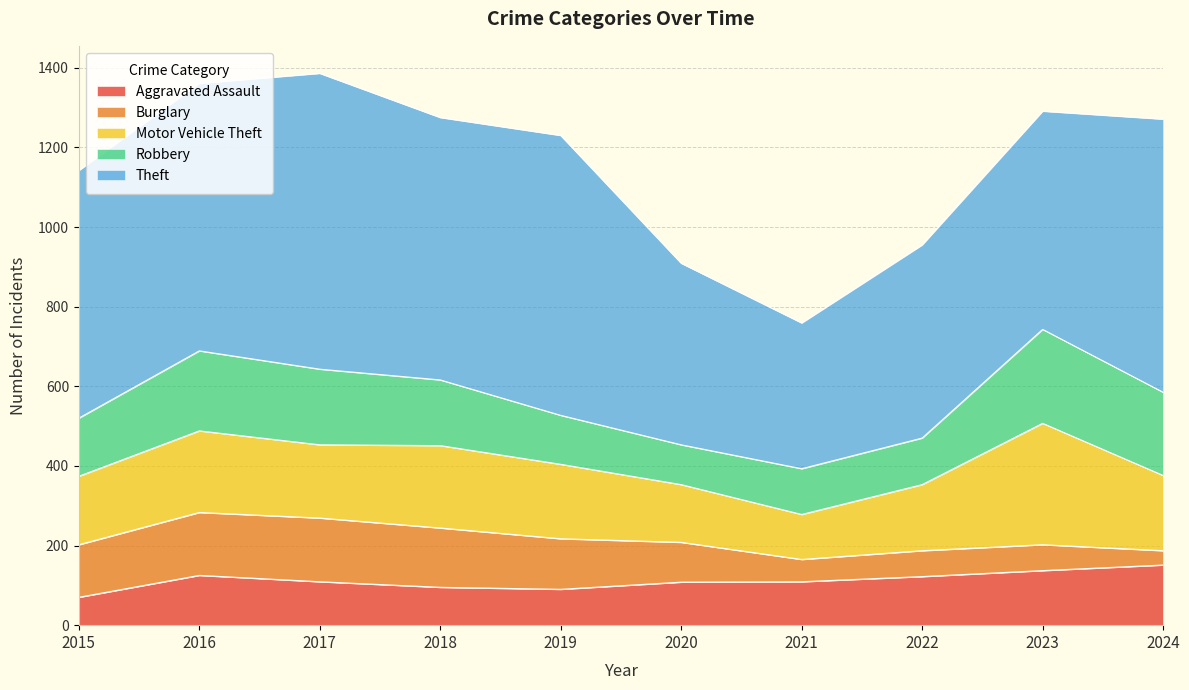

Which series has the largest total across all categories?

Theft